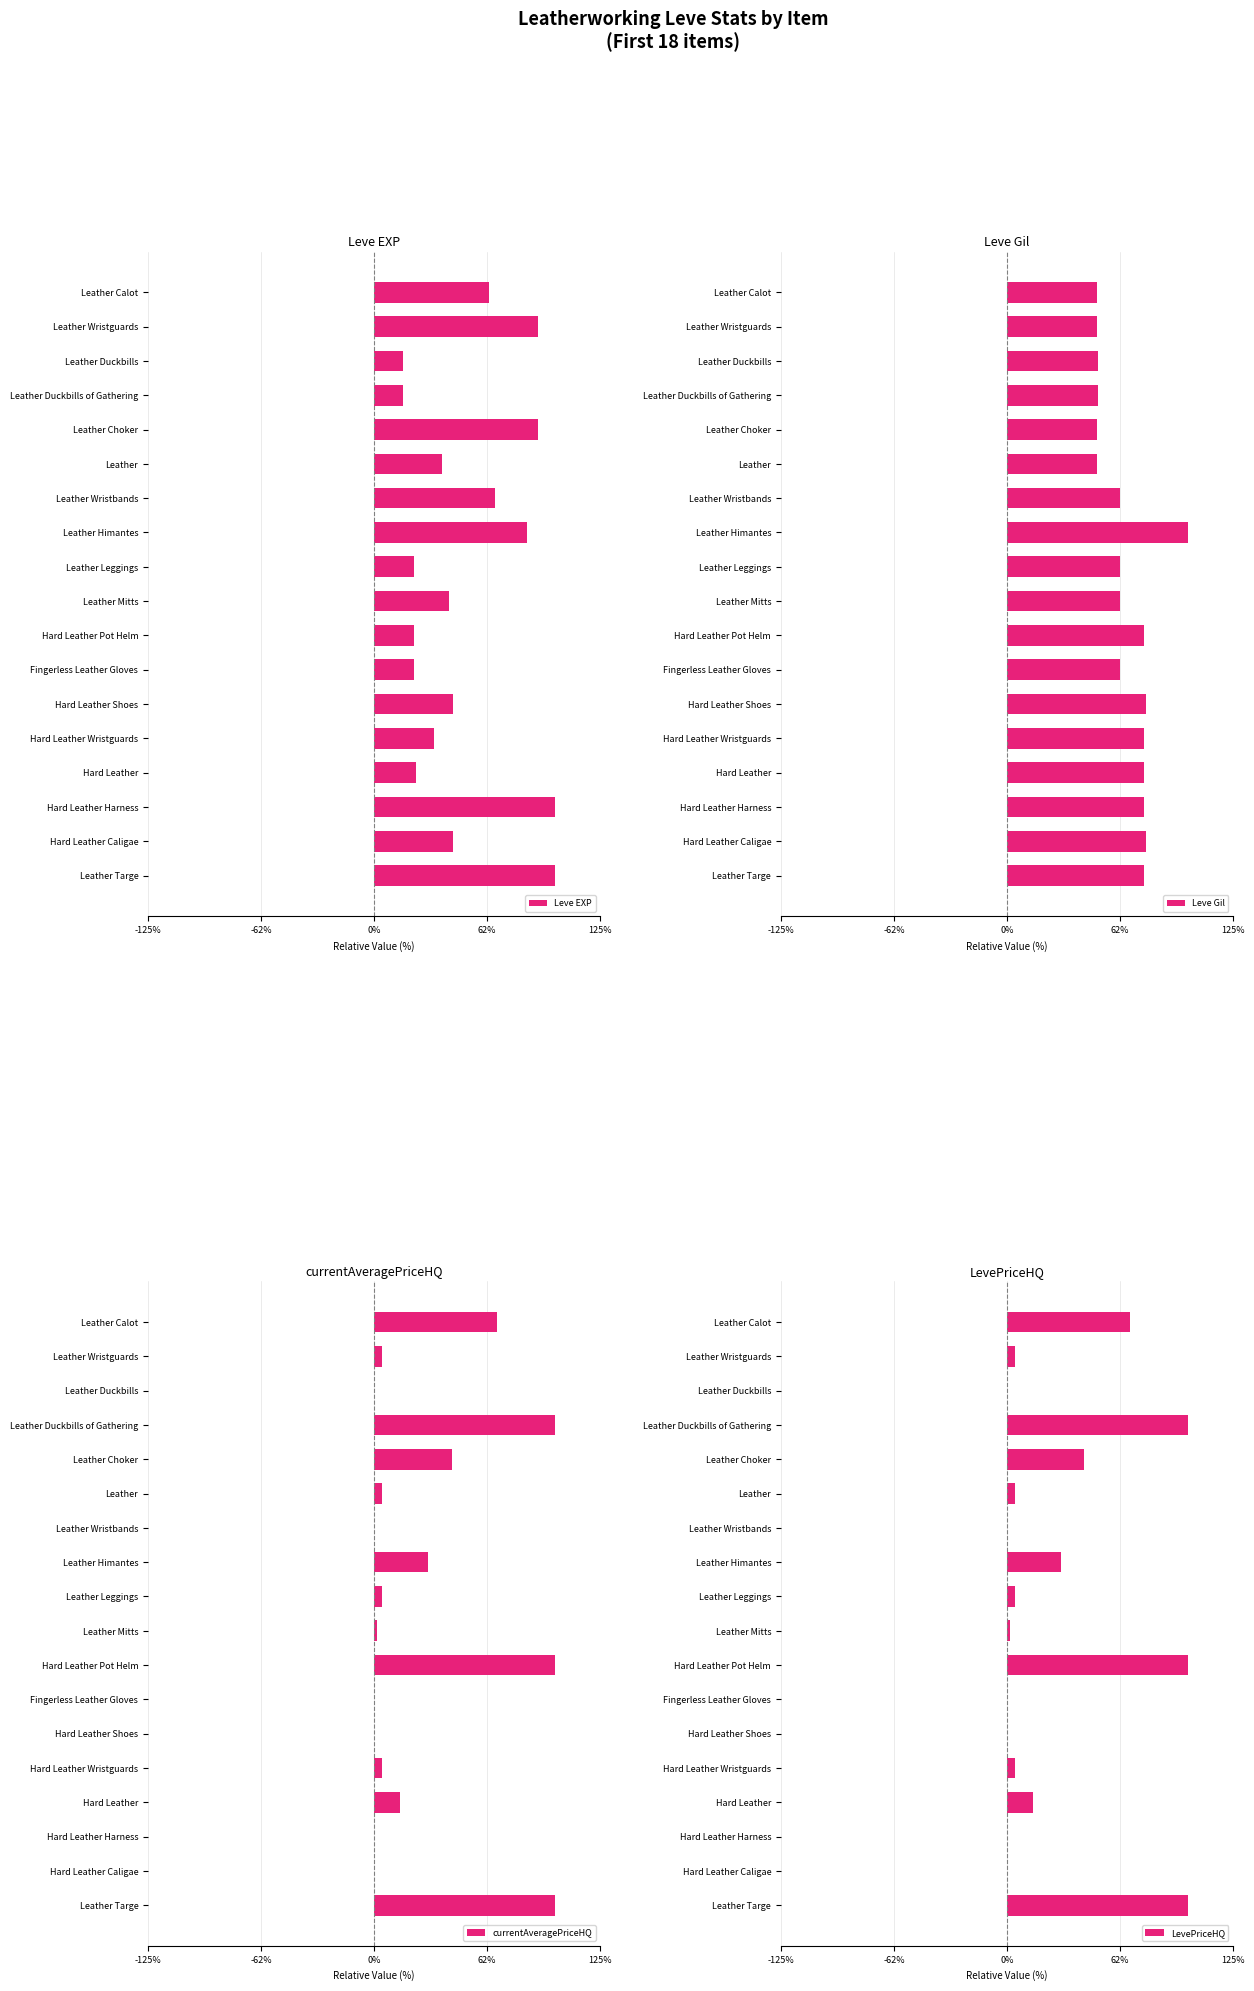

What is the approximate value of LevePriceHQ at Leather Mitts?

1.4